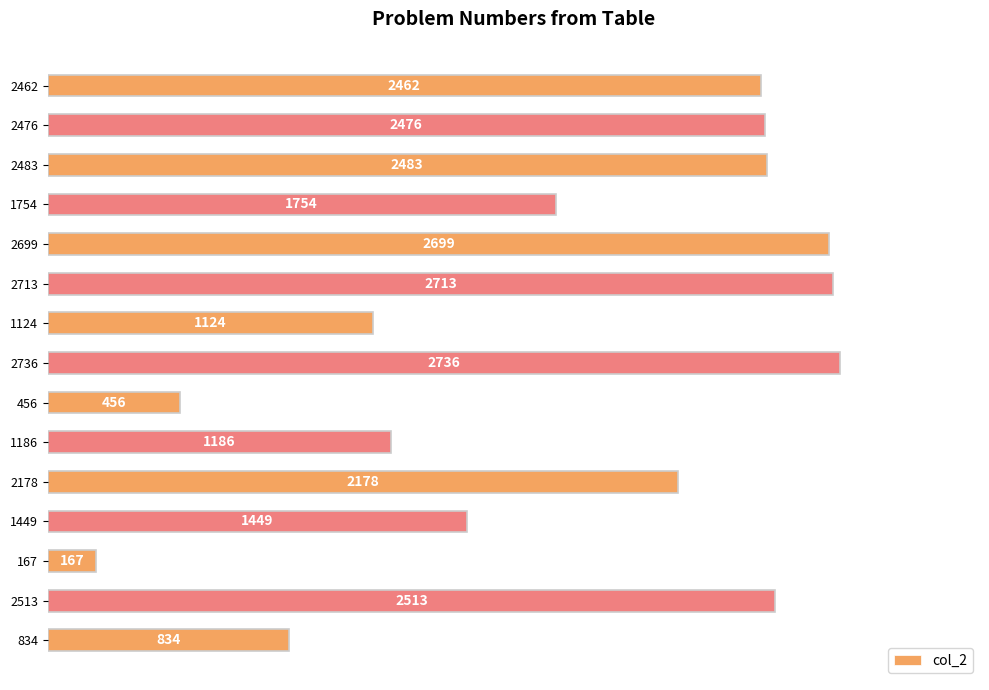

What is the label of the 14th bar from the bottom?

2476